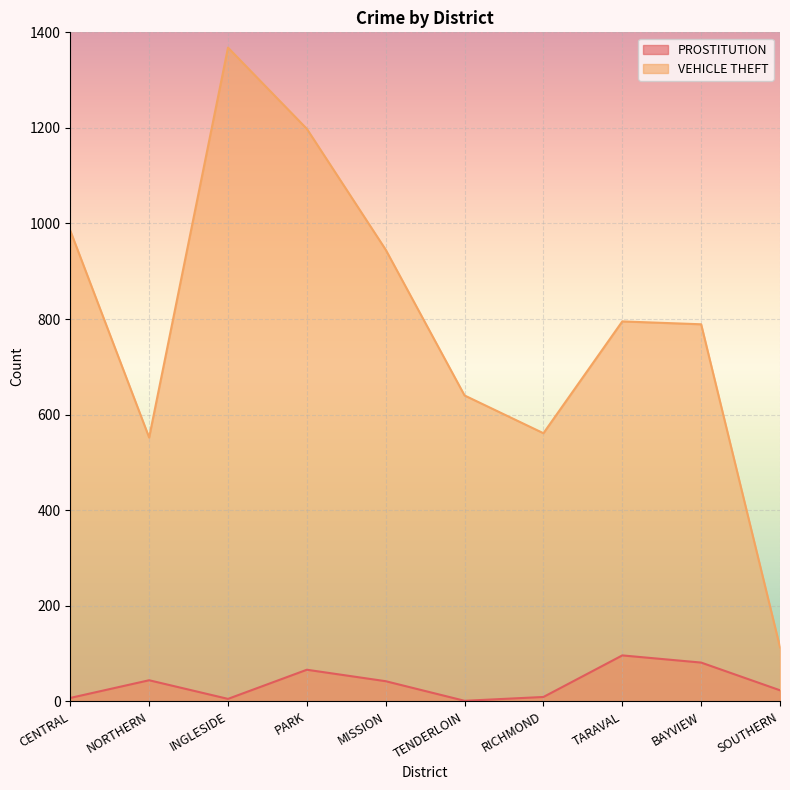

Between INGLESIDE and BAYVIEW, which series saw the biggest shift?

VEHICLE THEFT